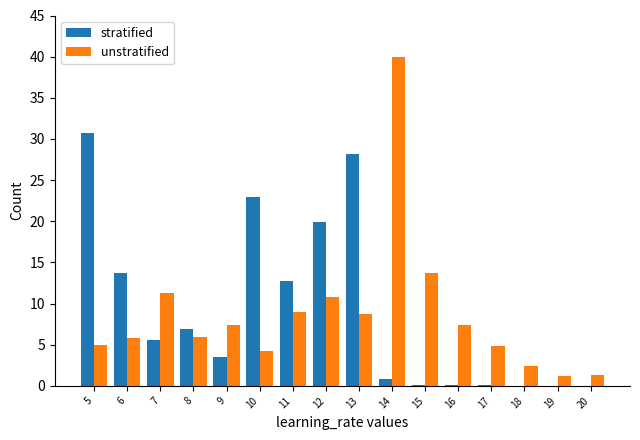

The stratified series shows 47.4 at 13. True or false?

False